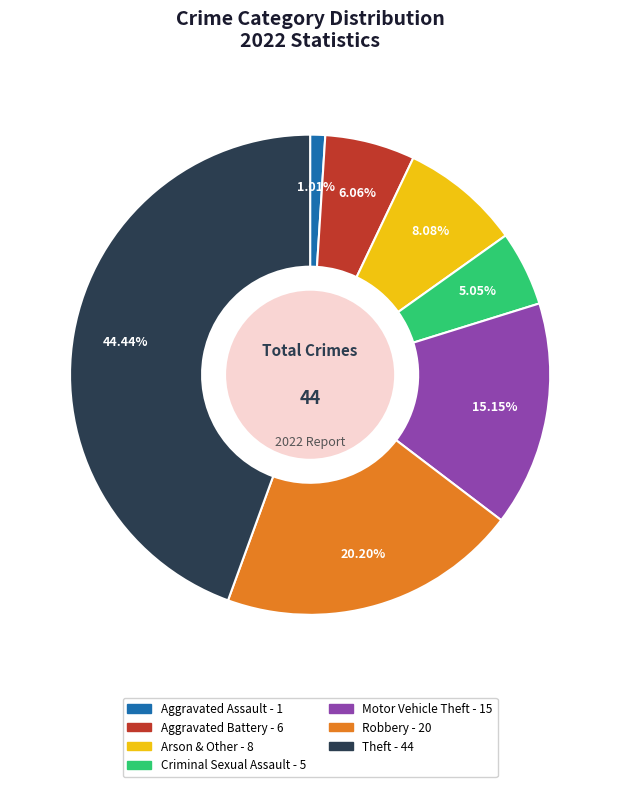

Which has a higher value, Robbery or Theft?

Theft